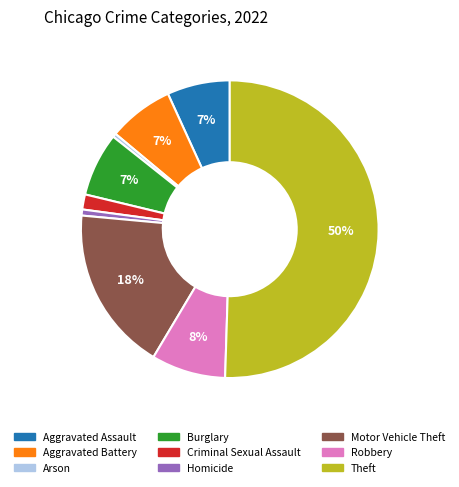

What is the majority slice?

Theft